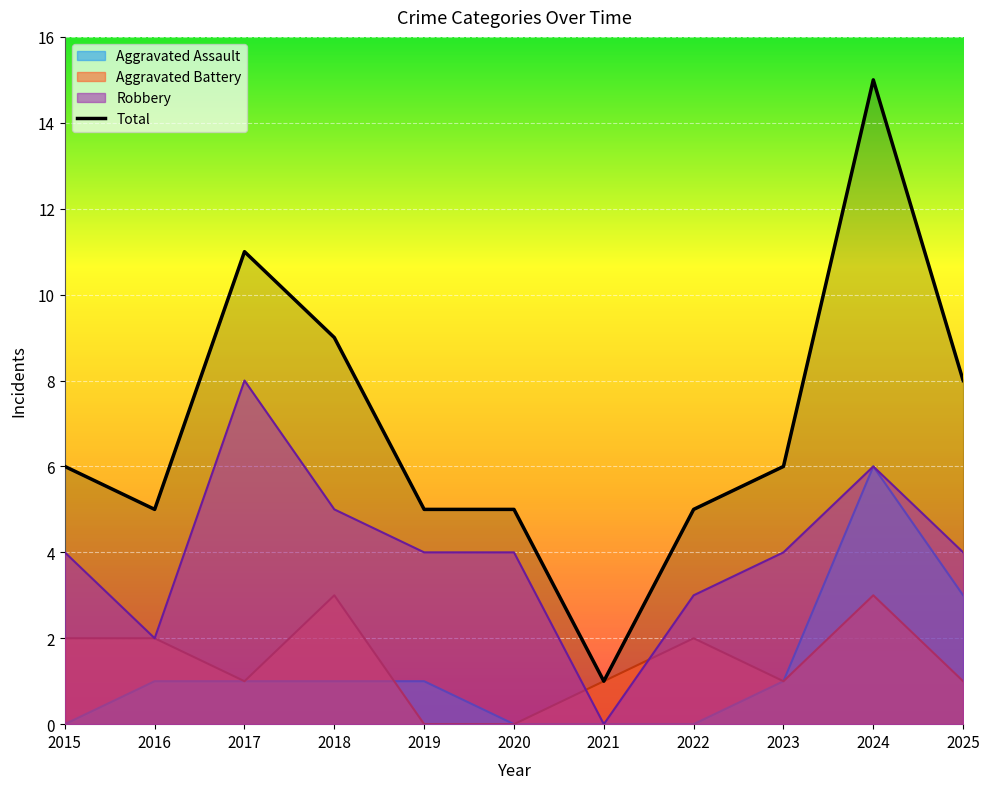

What is the difference between the Total values at 2017 and 2016?

6